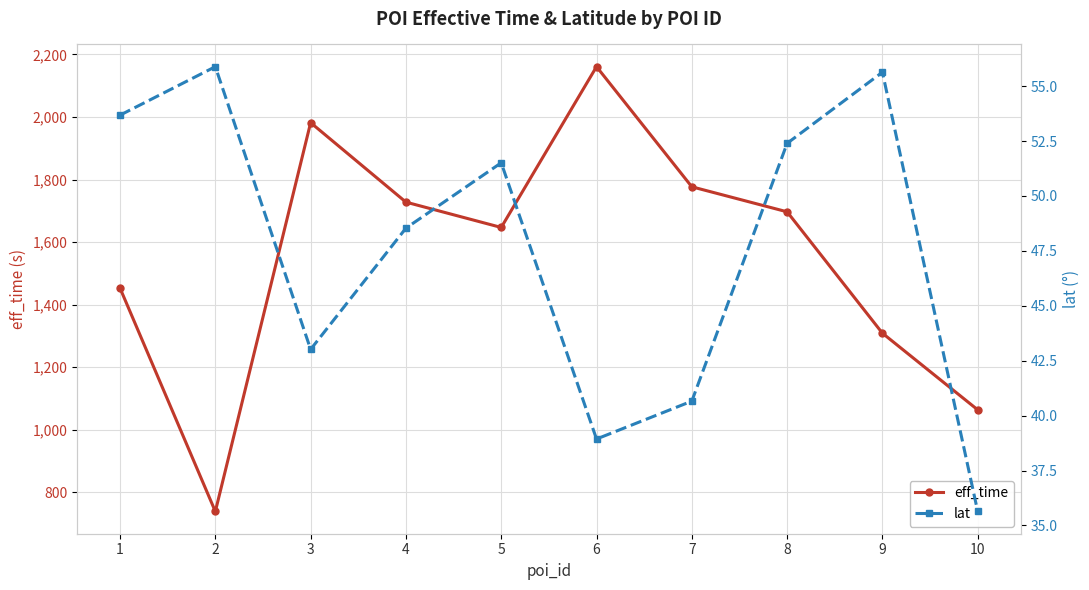

Which category has the highest value in the lat series?

2